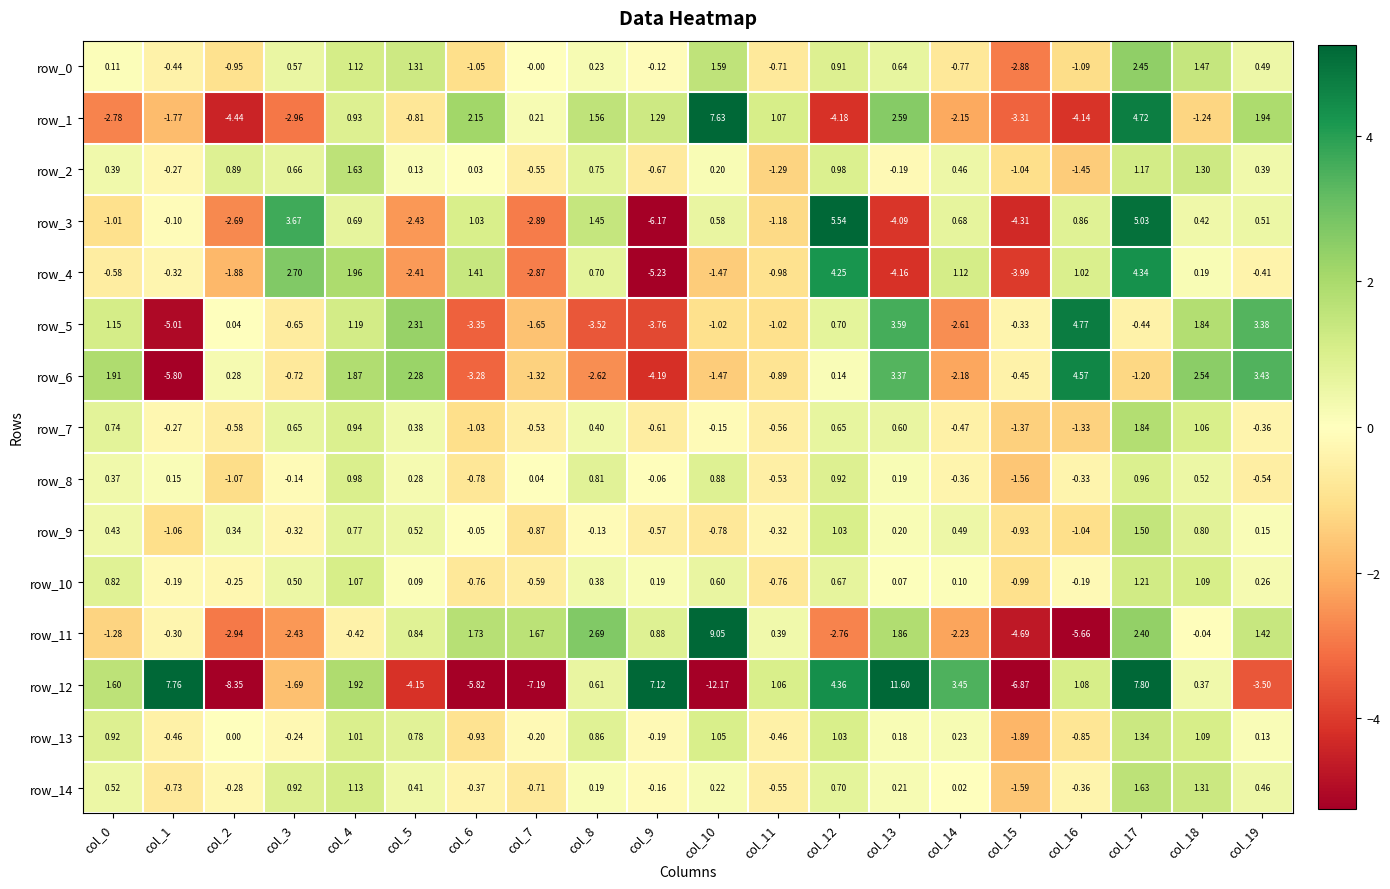

What value does the row_12 series have at col_10?

-12.2